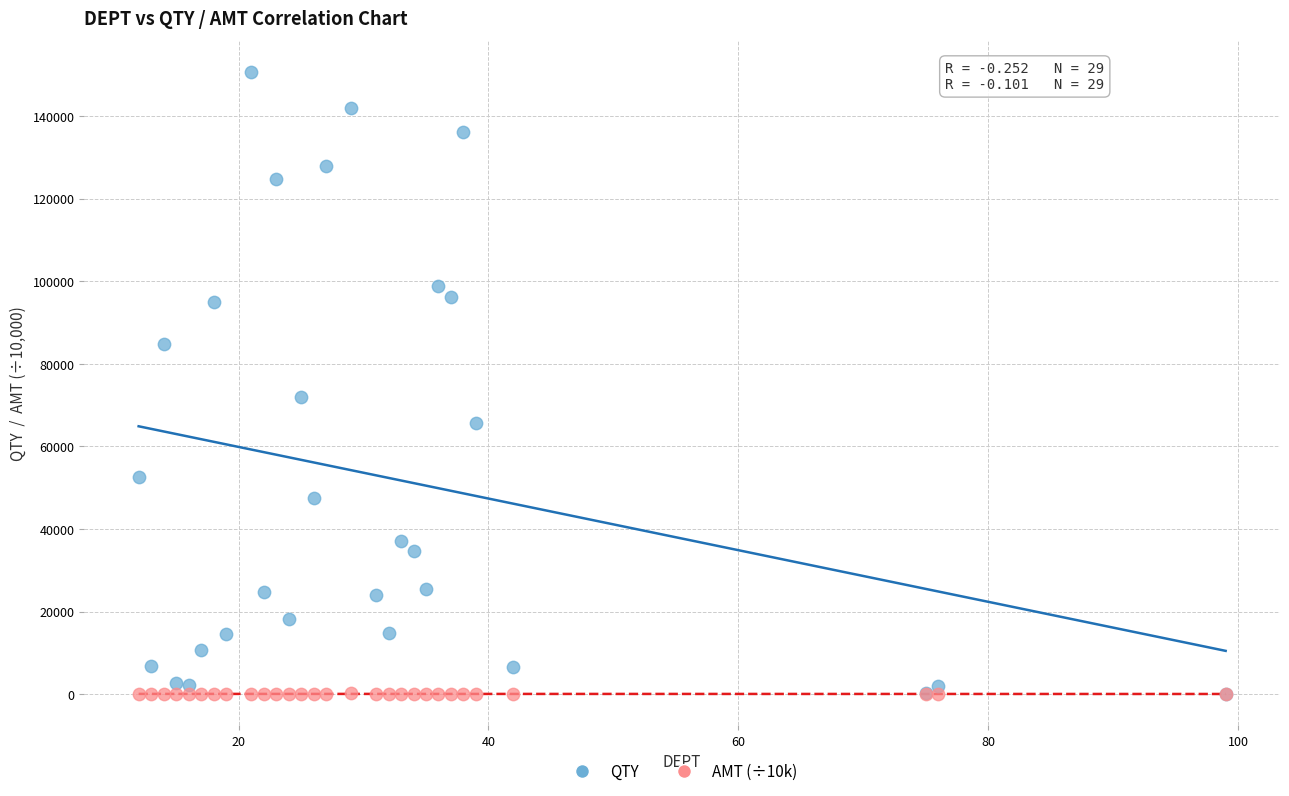

What are all the series names shown in the legend?

QTY, AMT (÷10k)